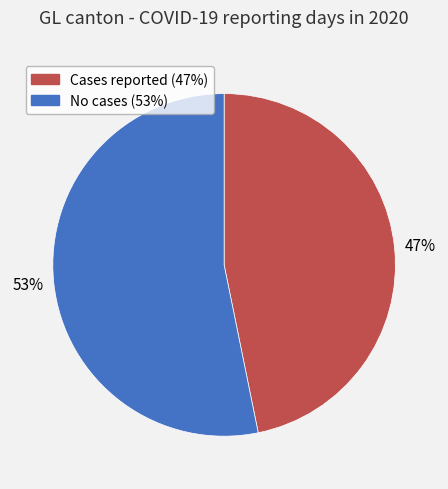

Is there any slice that represents more than half of the pie?

Yes